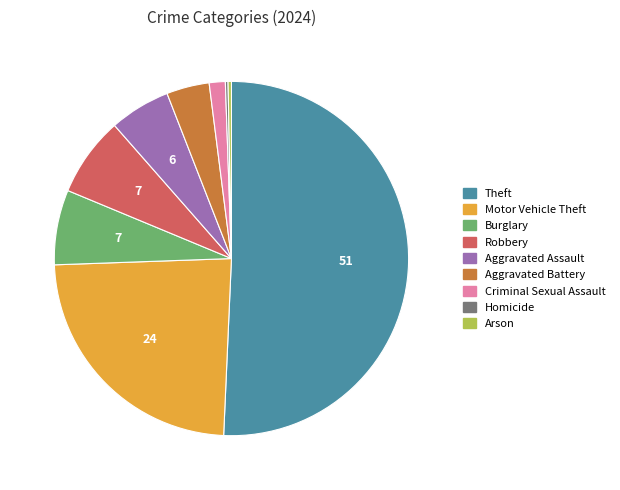

Combined, do Aggravated Battery and Theft account for over 50%?

Yes